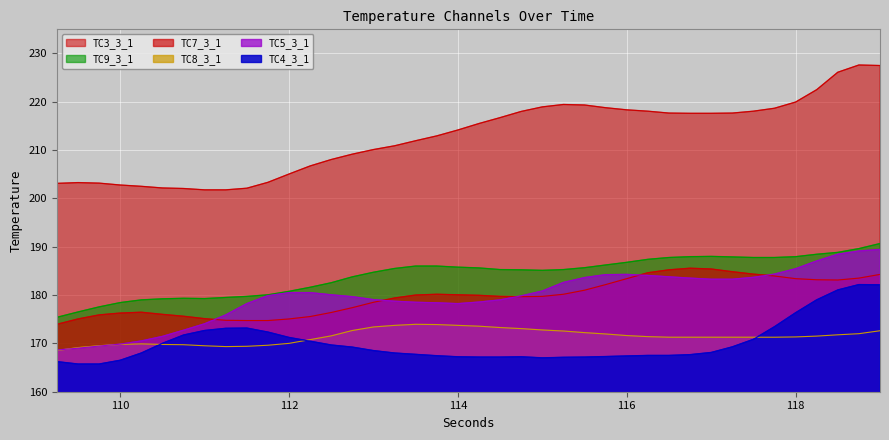

What is the label of the 34th point from the right?

110.75